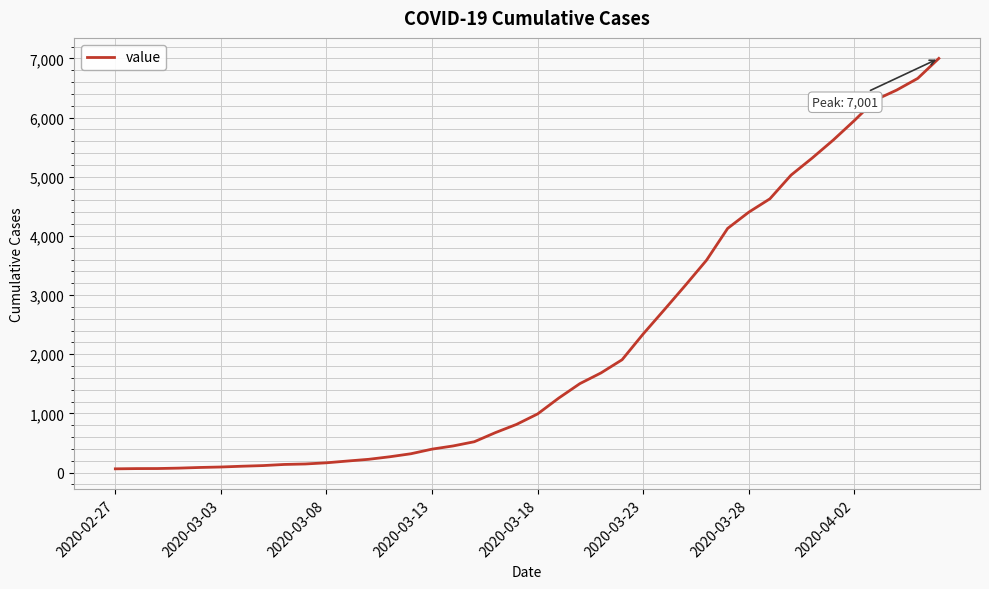

What is the difference between the maximum and minimum values?

6937